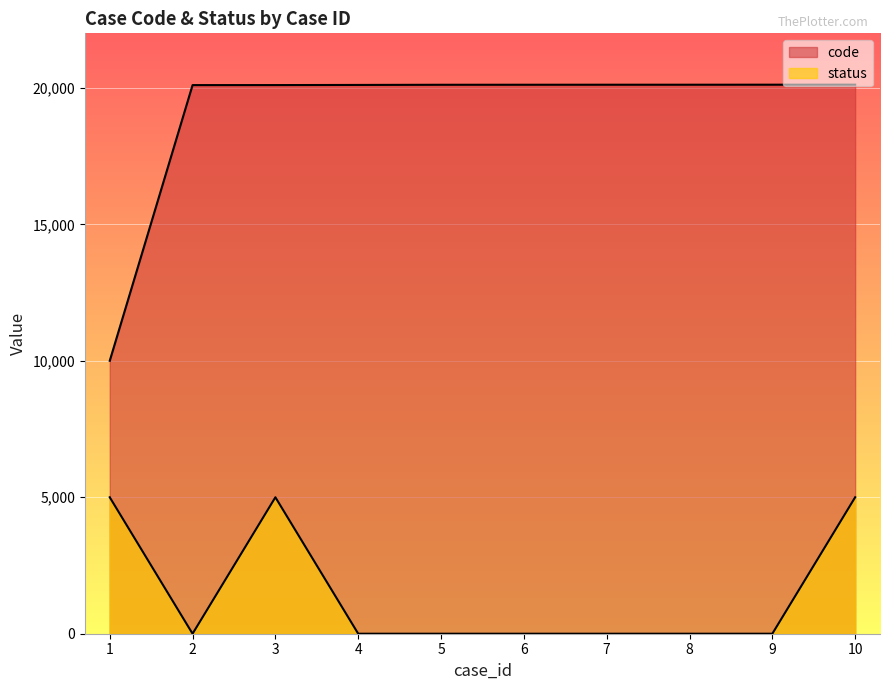

Reading left to right, extract all data points from this chart.

code: 10001	20103	20104	20109	20115	20116	20117	20117	20118	20119
status: 5000	0	5000	0	0	0	0	0	0	5000